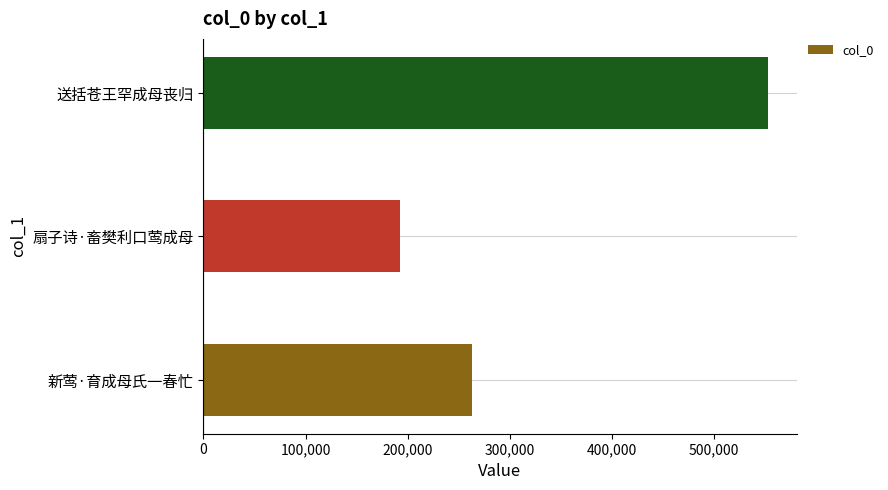

Reading top to bottom, extract all data points from this chart.

553158	192439	262667